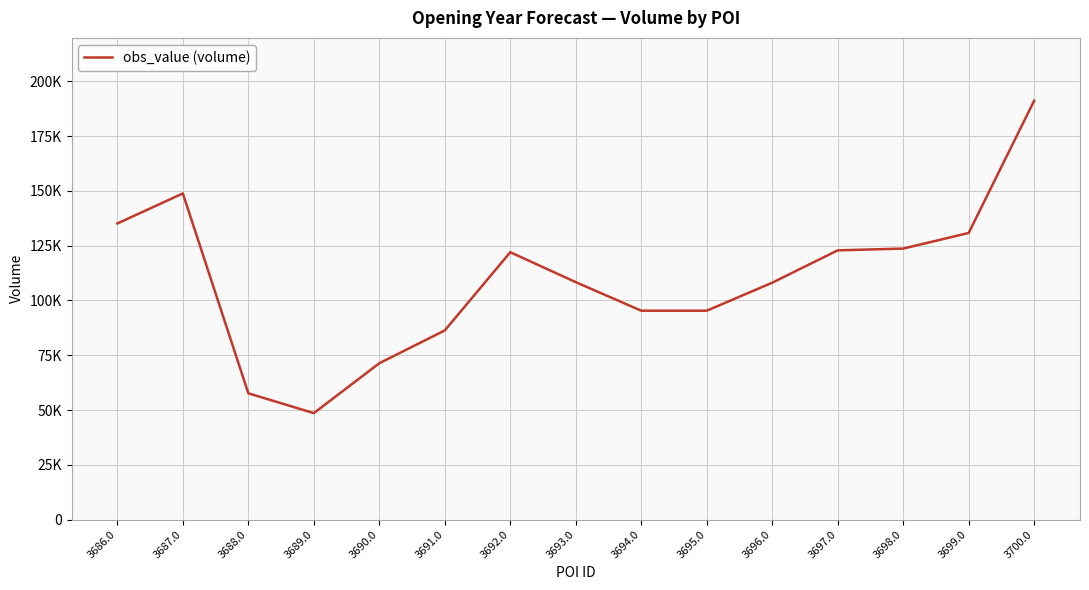

Does the chart have visible grid lines?

Yes